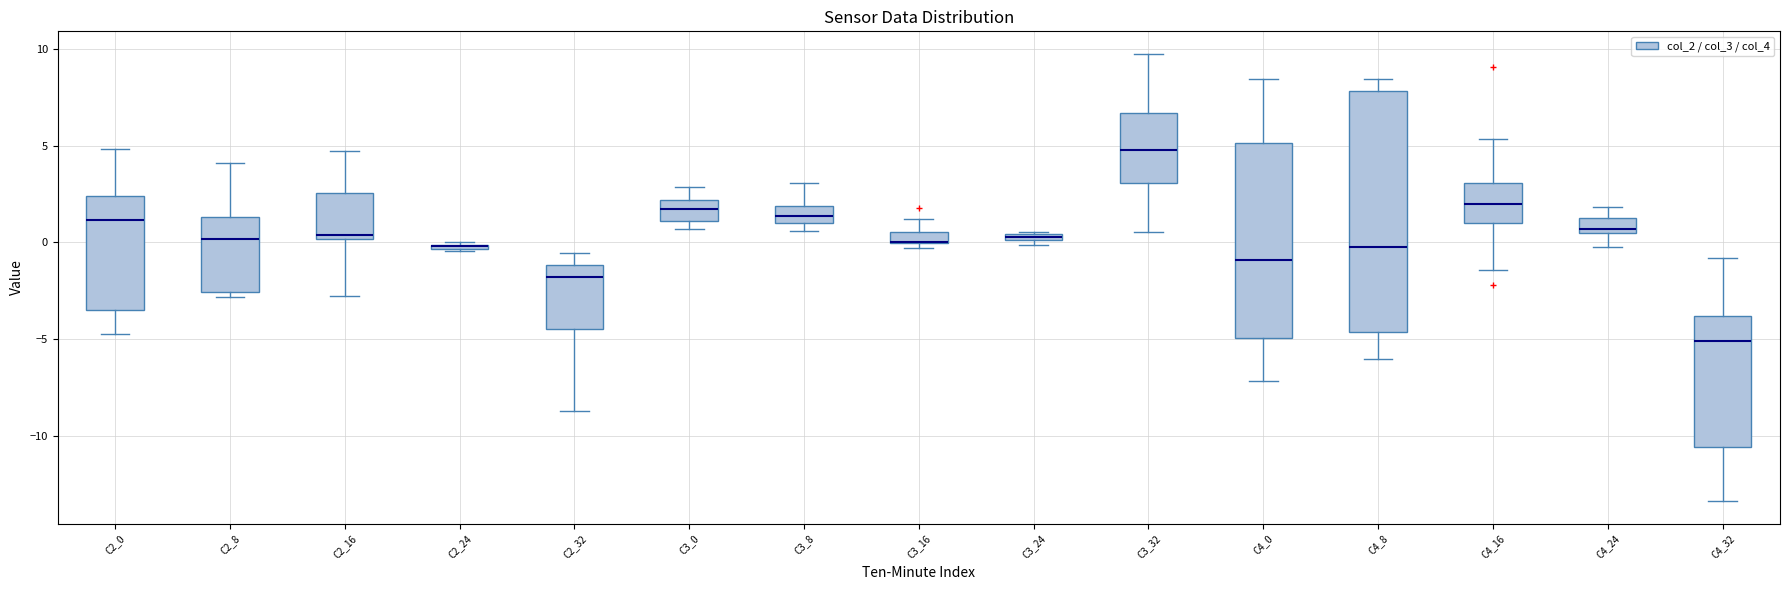

Where does the upper whisker of the box for C4_24 end on the y-axis? The values are not printed on the chart, so give them approximately, as read against the axis.

2.0